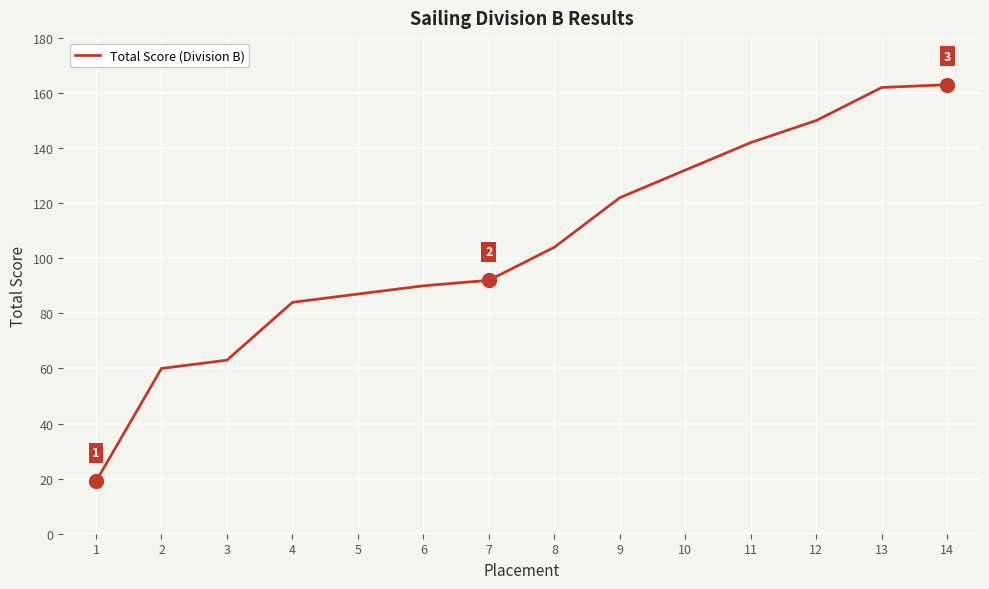

How many categories are shown in the chart?

14